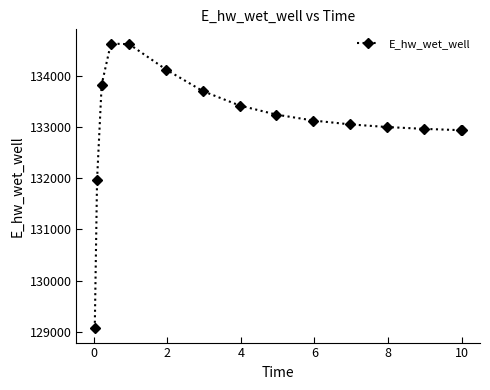

What is the value of the 3rd point from the left?

133826.1